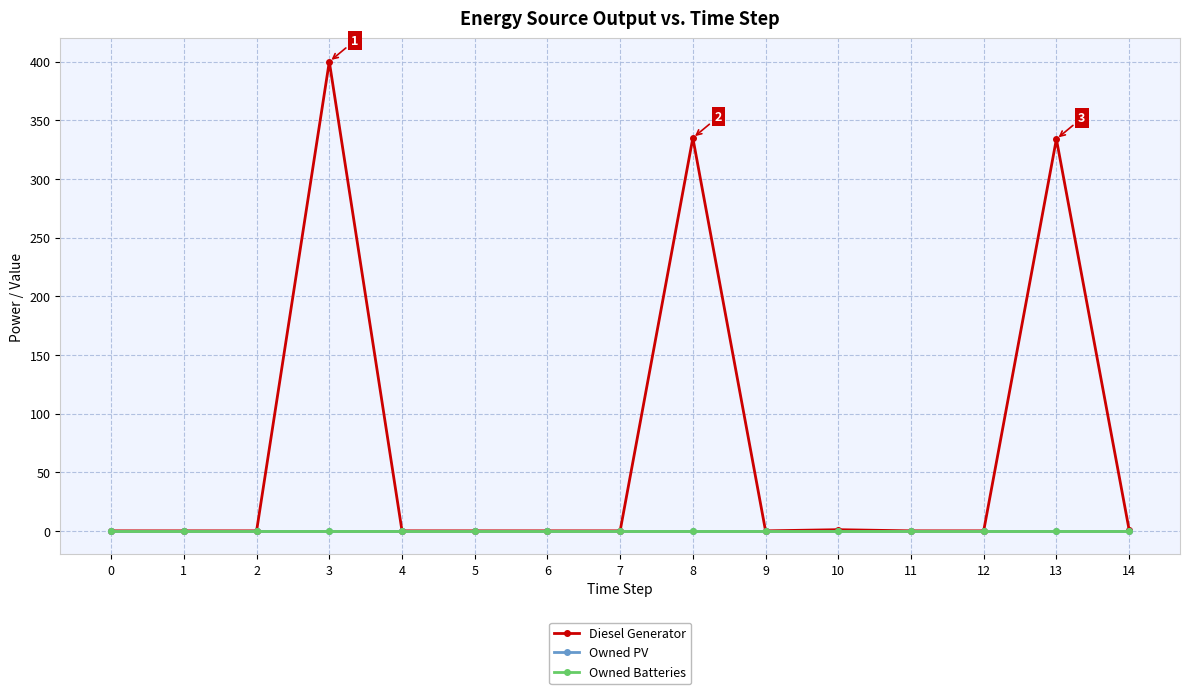

Does the chart have visible grid lines?

Yes